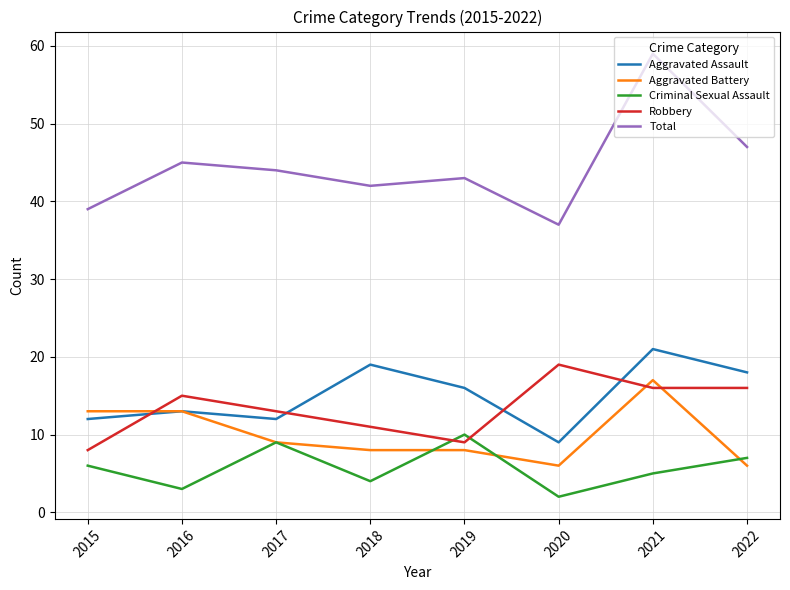

True or false: Robbery and Criminal Sexual Assault intersect in this chart.

True